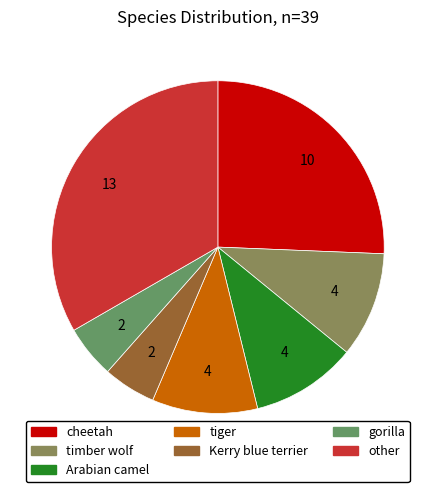

Which slice is the largest?

other